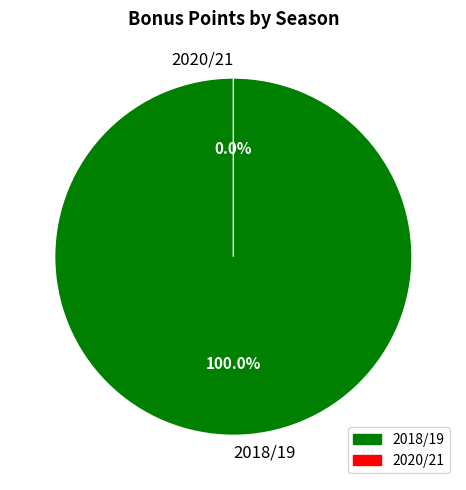

Is 2018/19 the majority of the pie?

Yes